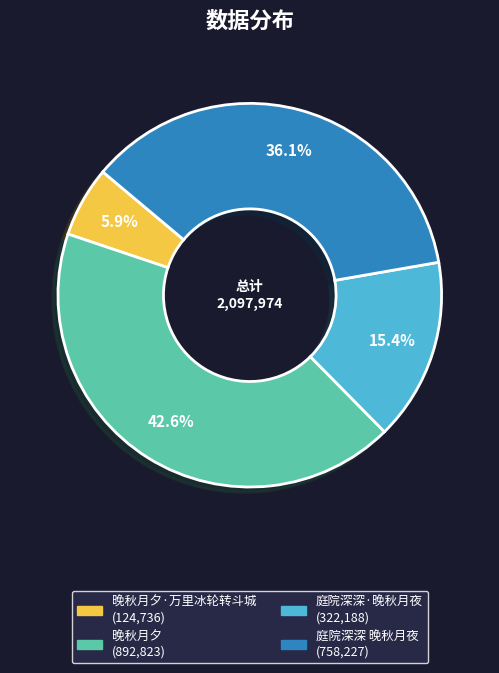

Is there a majority slice in this chart?

No